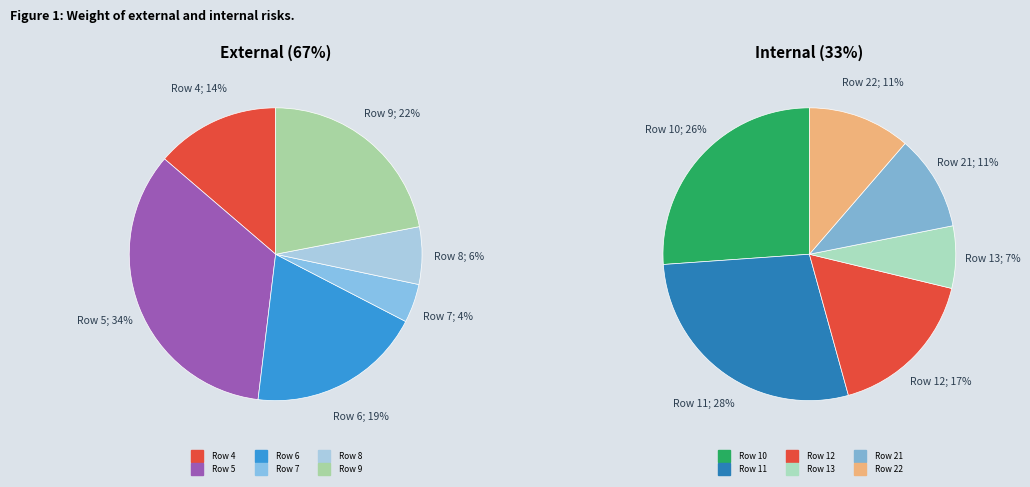

Is there any slice that represents more than half of the pie?

No